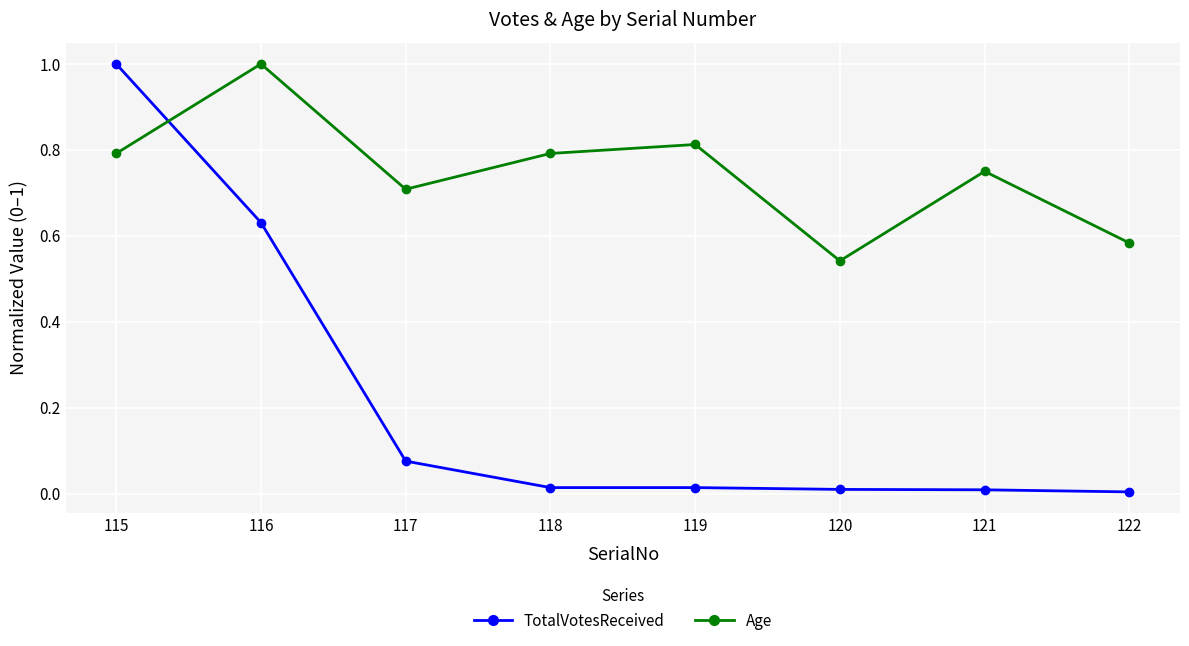

What is the highest value of the Age series?

1.0